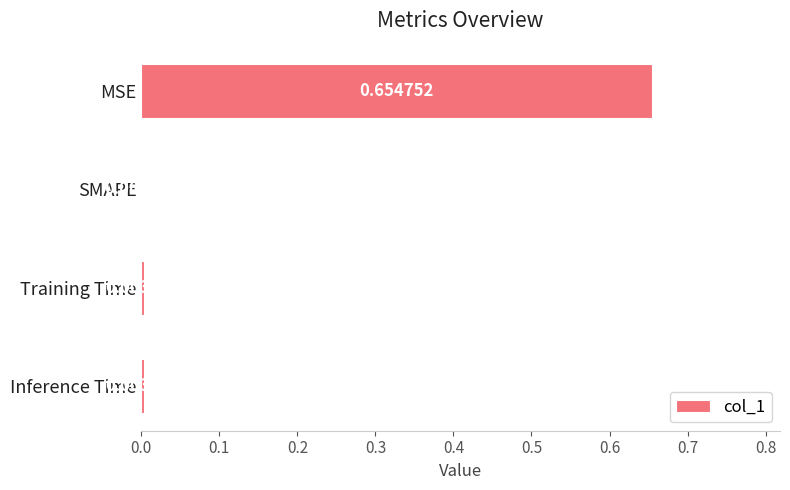

Where is the data nearest to the value 0?

SMAPE